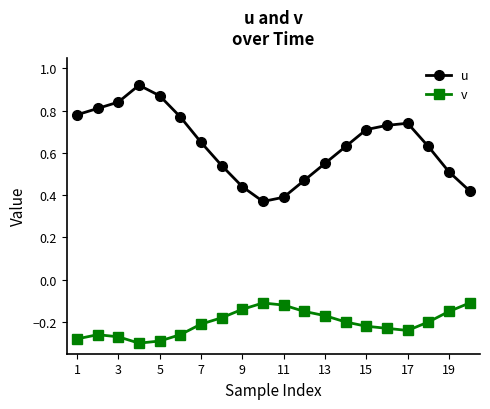

Does the chart have visible grid lines?

No